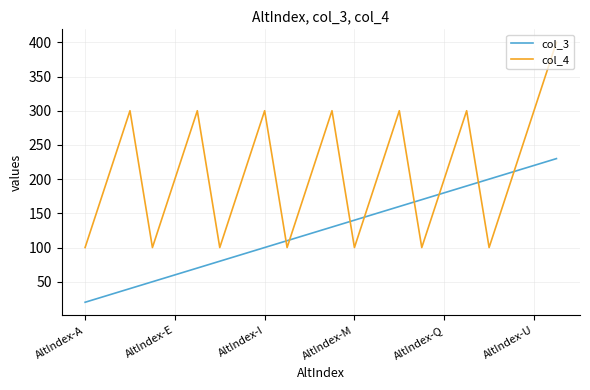

What is the difference between the maximum and minimum values in the col_3 series?

210